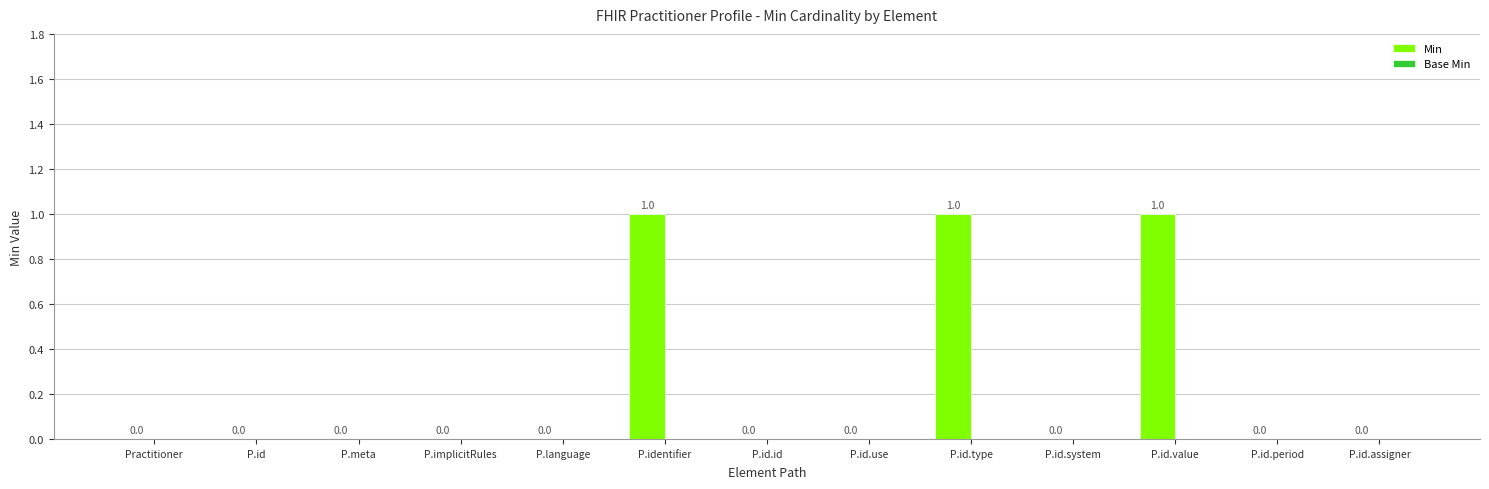

What is the change in value from P.id.system to P.id.value?

+1